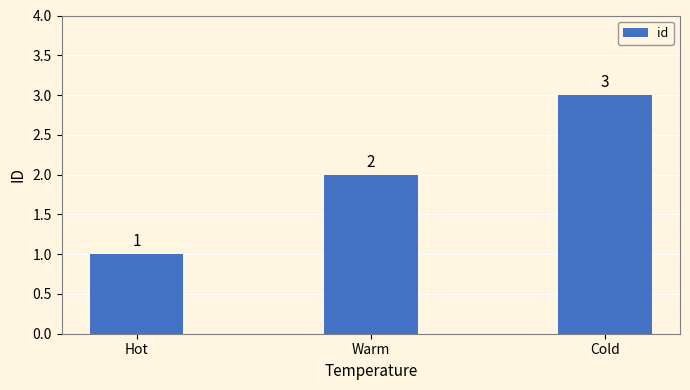

How many bars are there in total?

3